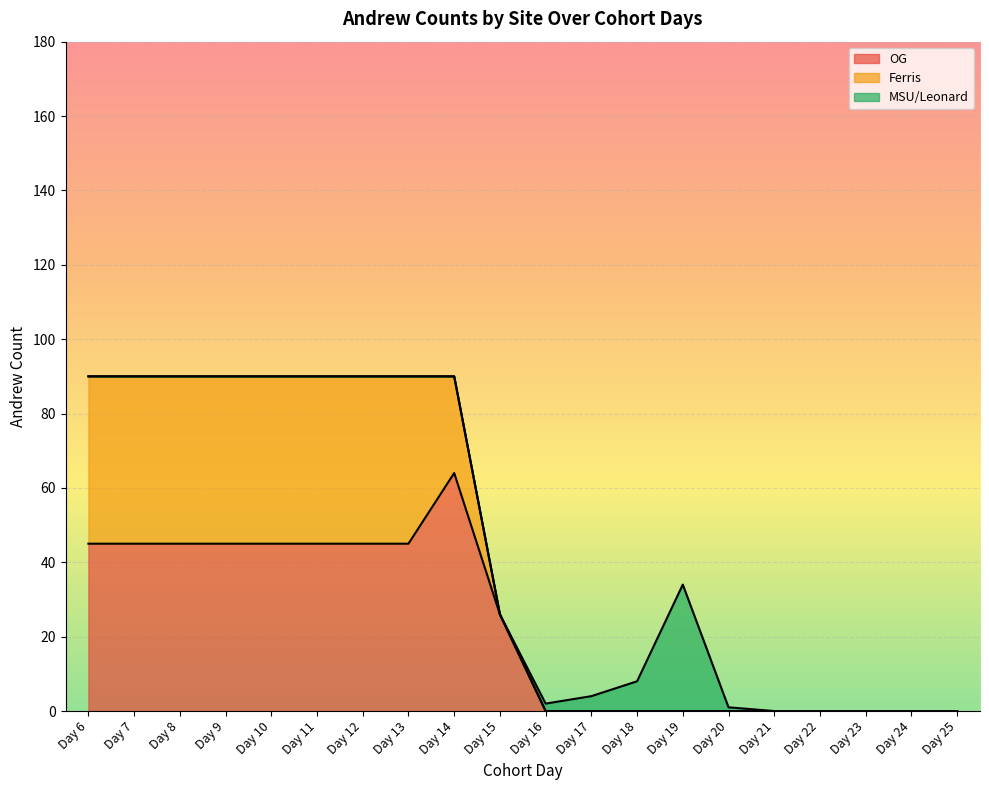

What are all the series names shown in the legend?

OG, Ferris, MSU/Leonard